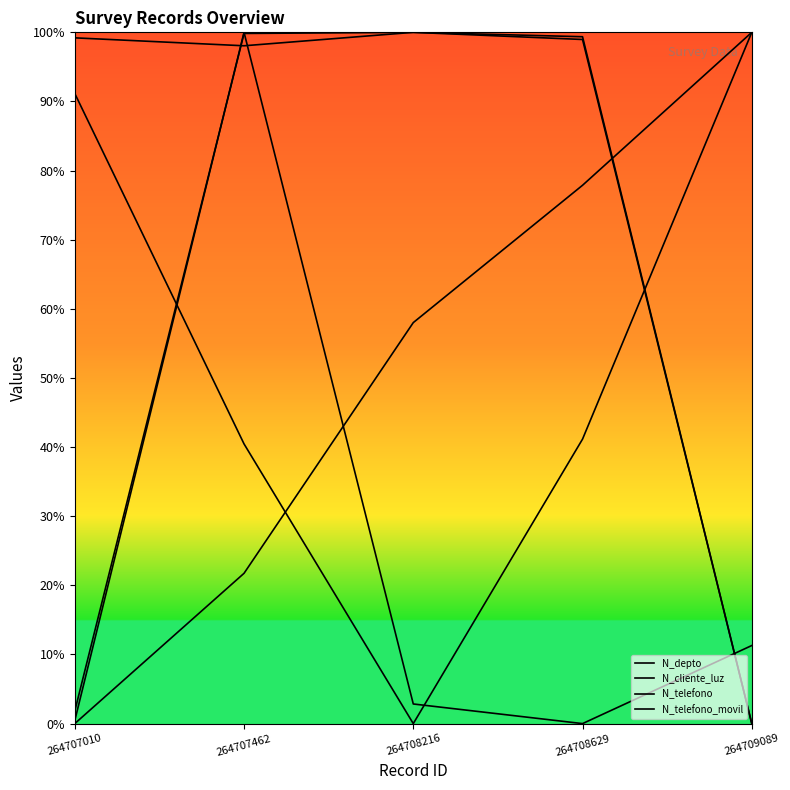

How many lines are shown in the chart?

4